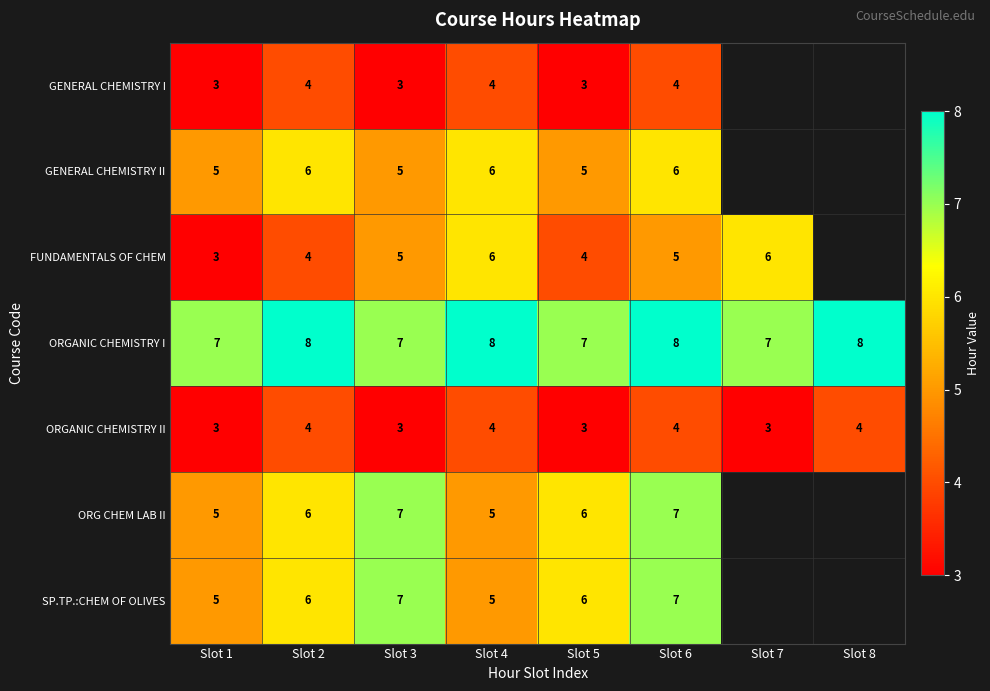

The ORGANIC CHEMISTRY II series shows 2 at Slot 7. True or false?

False